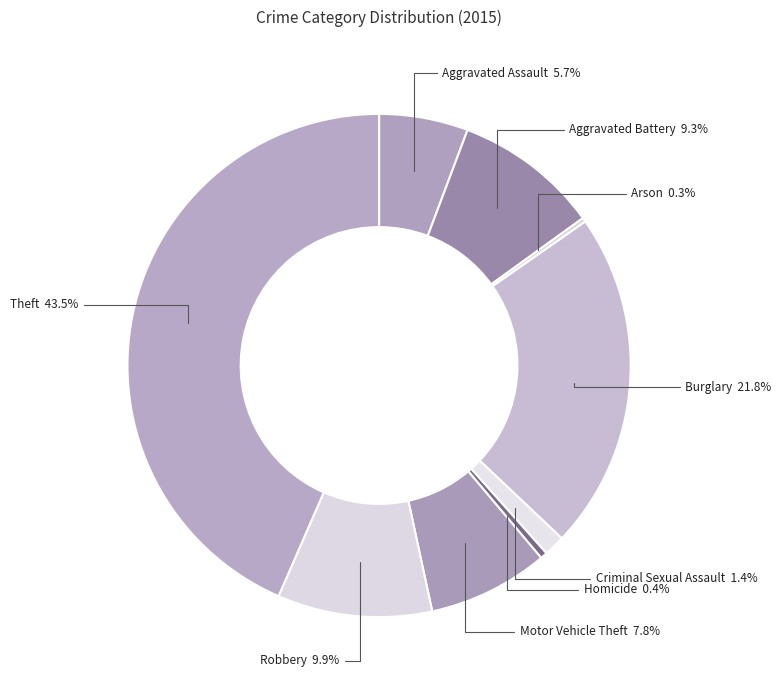

To the nearest percent, what is the difference between the largest and smallest slice percentages?

43%